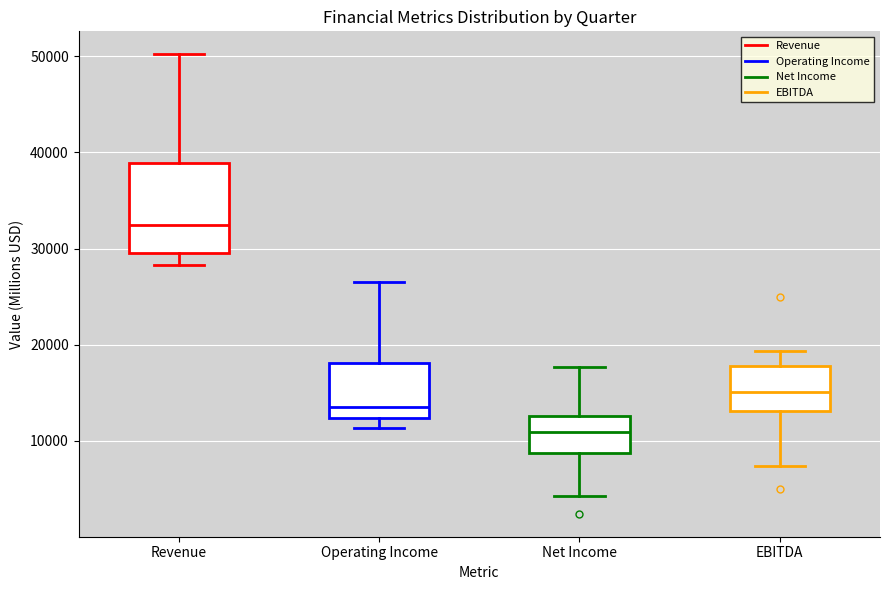

Which box is the tallest, from its lower edge to its upper edge?

Revenue